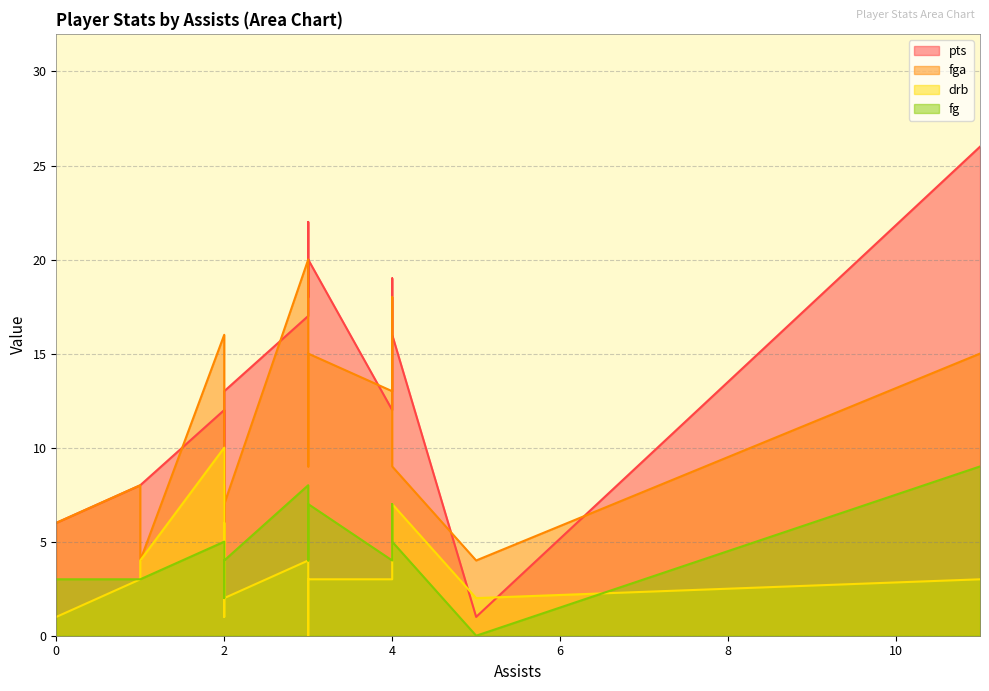

What is the label of the 17th point from the left?

2